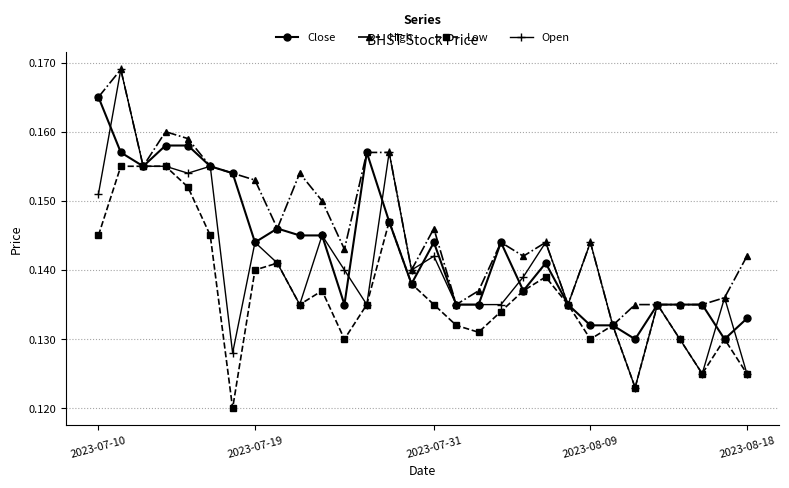

Count the High values in the range 0 to 1.

30